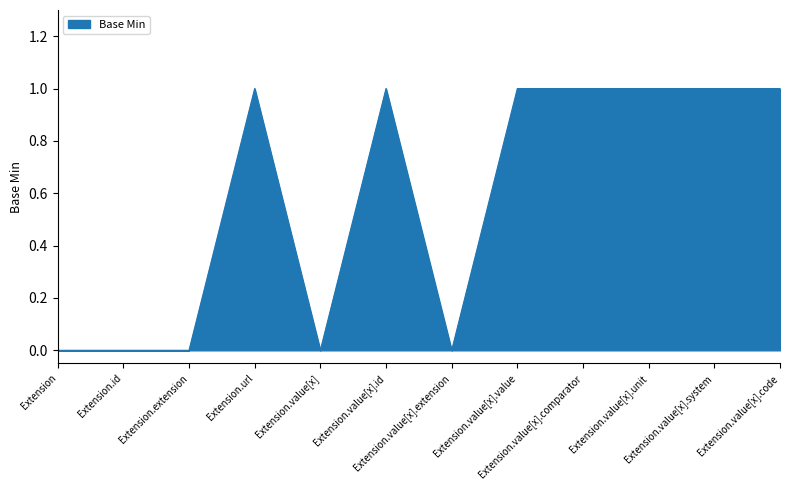

How many lines are shown in the chart?

1